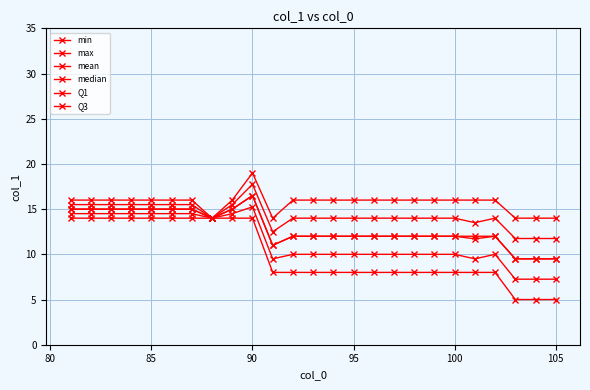

List the series in order of their peak value, highest first.

max, Q3, mean, median, Q1, min